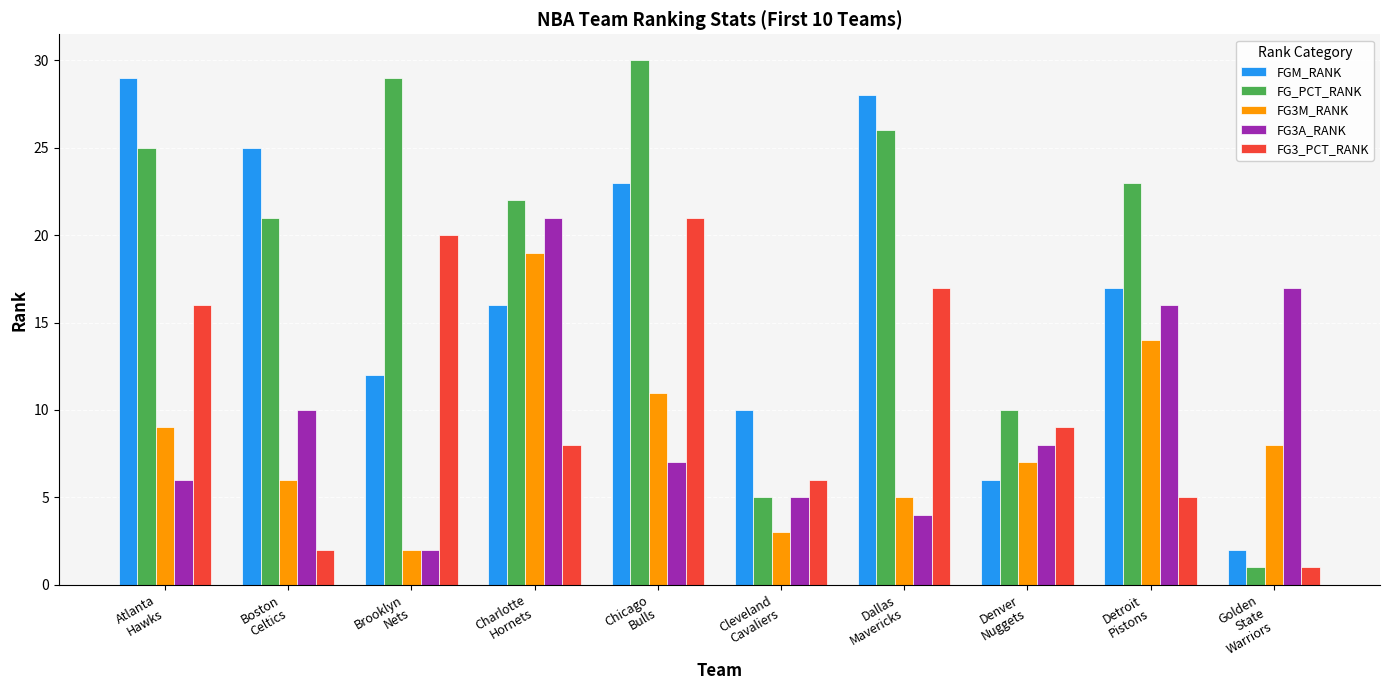

The FG3M_RANK series shows 25 at Detroit
Pistons. True or false?

False